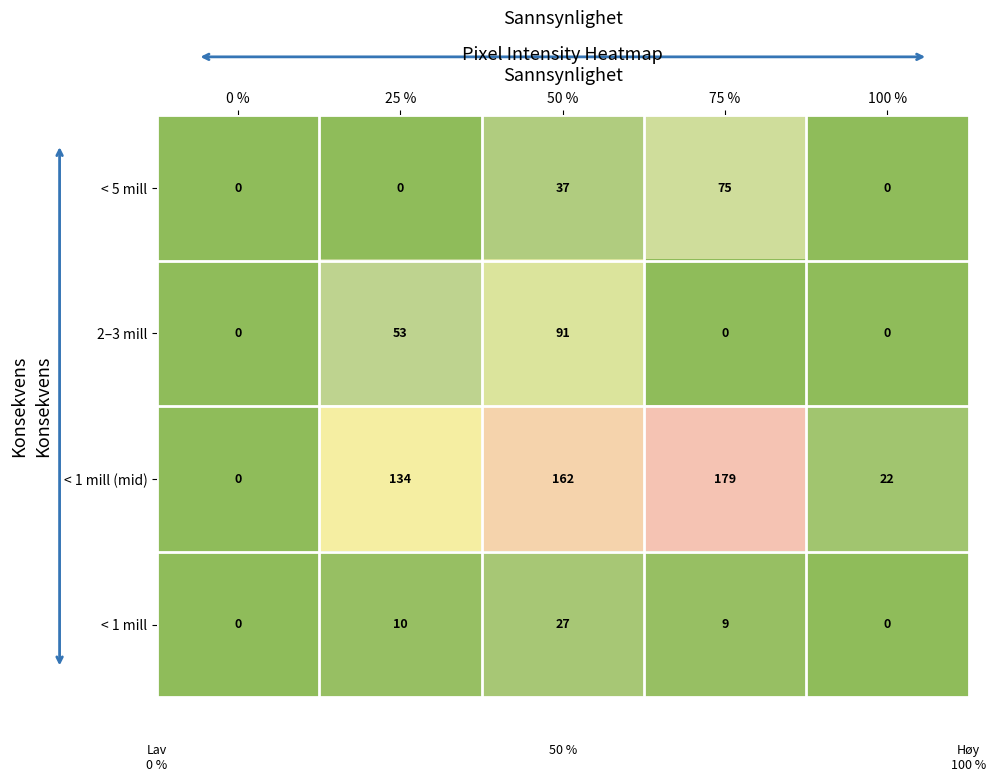

How many positive values does the < 5 mill series have?

2